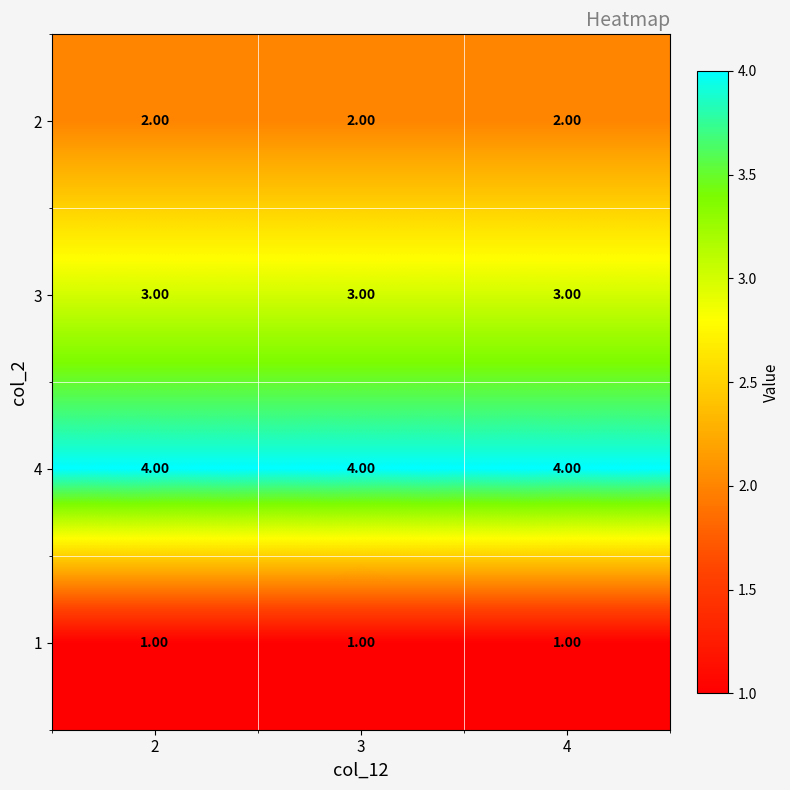

What is the difference between the highest and lowest values at 4?

3